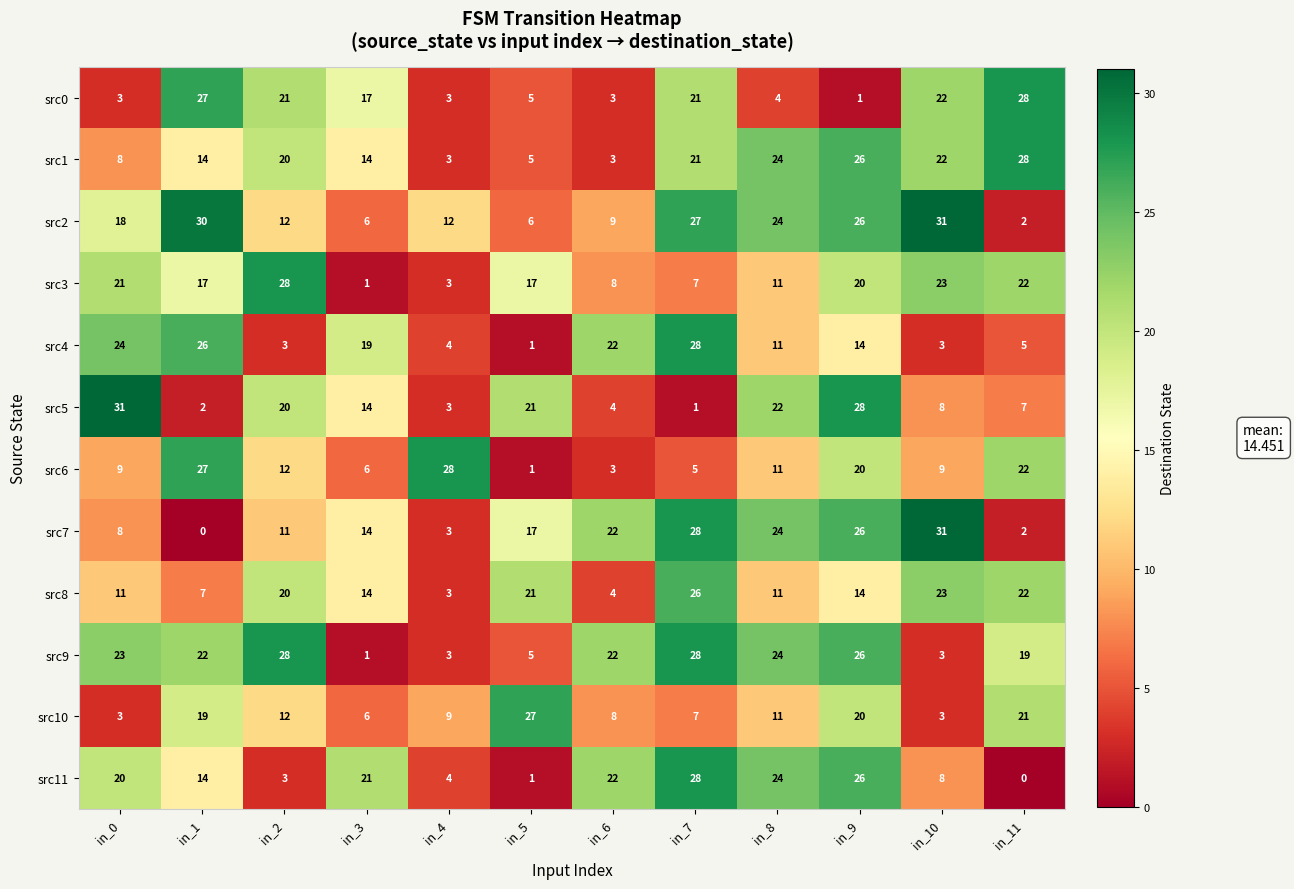

The src11 series shows 13 at in_7. True or false?

False